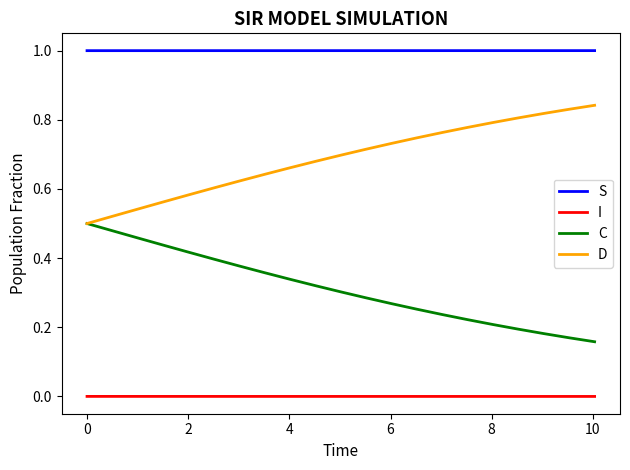

True or false: I and D intersect in this chart.

False